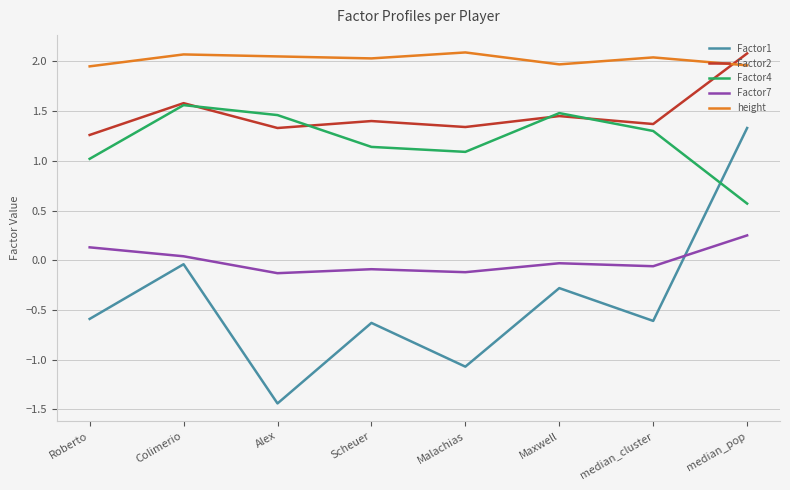

Is the value of Factor7 at Colimerio greater than the value of height at Scheuer?

No